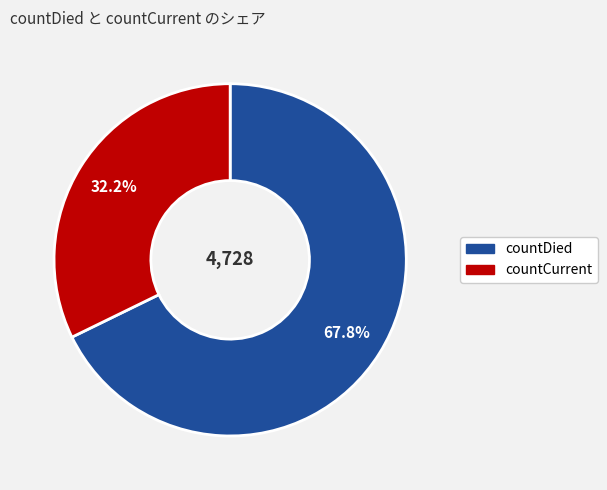

To the nearest percent, what portion does countDied represent?

68%